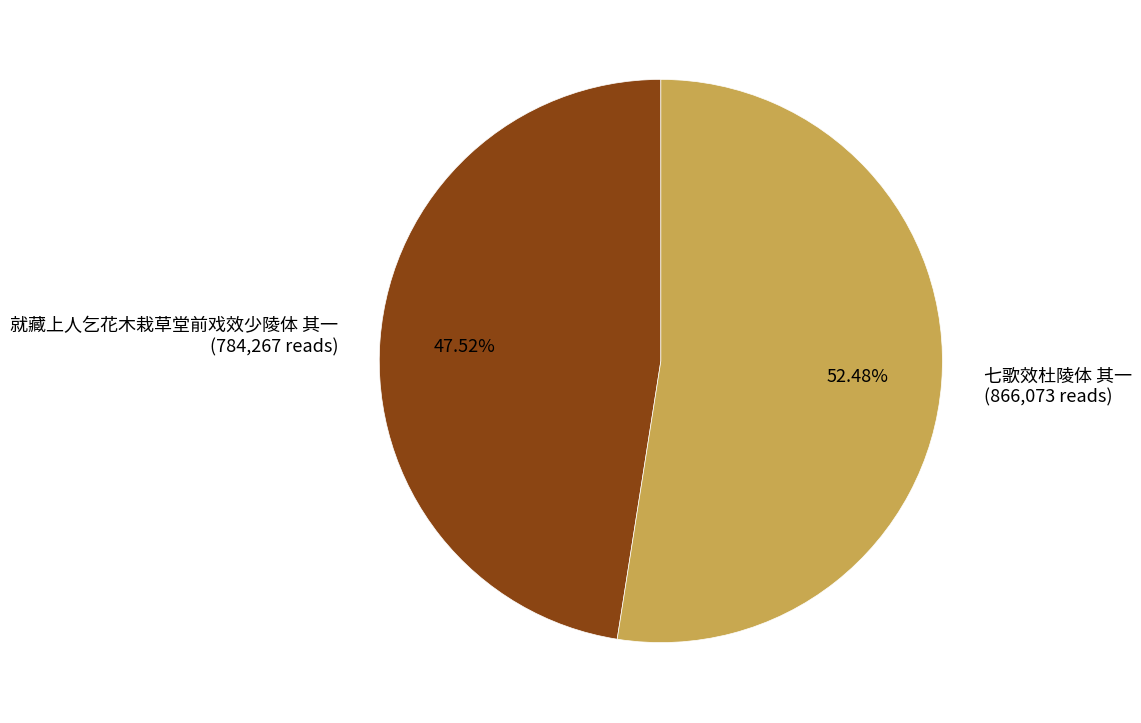

How many slices are in this pie chart?

2